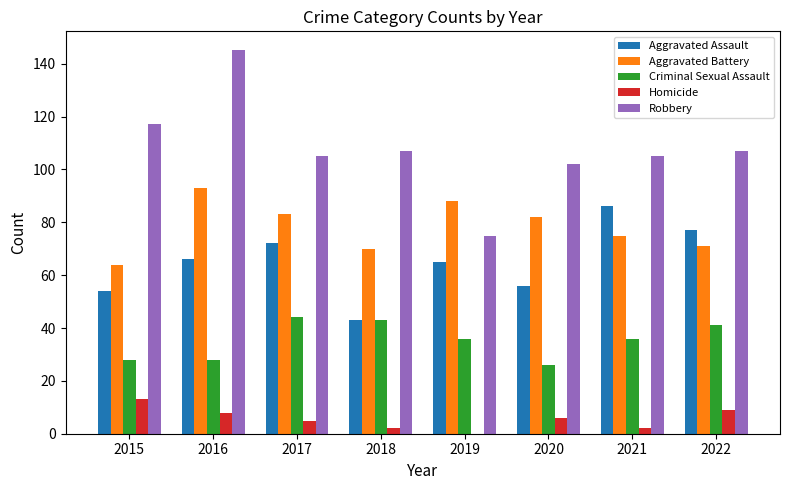

Reading left to right, list all the values displayed in this chart.

Aggravated Assault: 2015=54	2016=66	2017=72	2018=43	2019=65	2020=56	2021=86	2022=77
Aggravated Battery: 2015=64	2016=93	2017=83	2018=70	2019=88	2020=82	2021=75	2022=71
Criminal Sexual Assault: 2015=28	2016=28	2017=44	2018=43	2019=36	2020=26	2021=36	2022=41
Homicide: 2015=13	2016=8	2017=5	2018=2	2019=0	2020=6	2021=2	2022=9
Robbery: 2015=117	2016=145	2017=105	2018=107	2019=75	2020=102	2021=105	2022=107